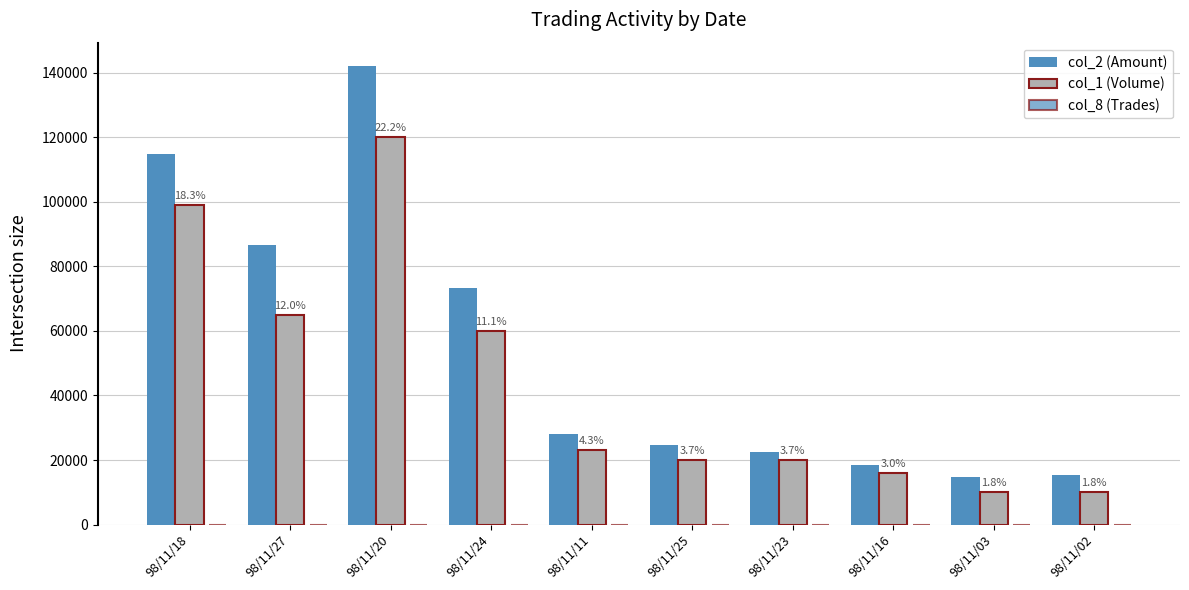

What is the difference between the maximum and minimum values in the col_2 (Amount) series?

127600